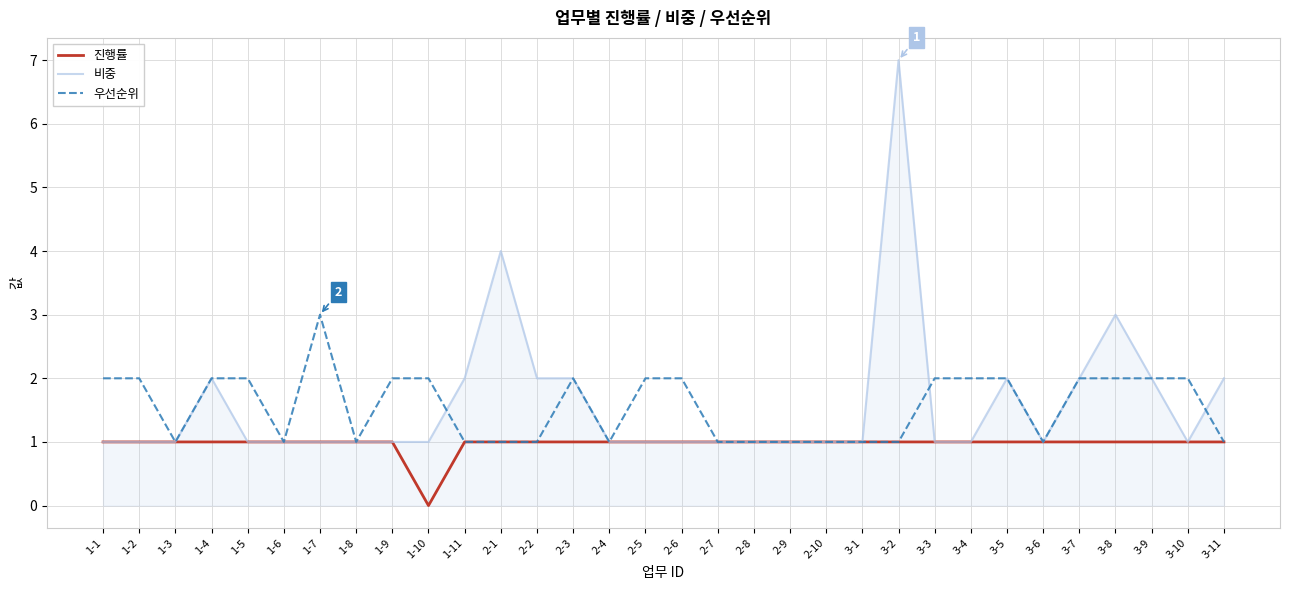

List the series in order of their peak value, highest first.

비중, 우선순위, 진행률